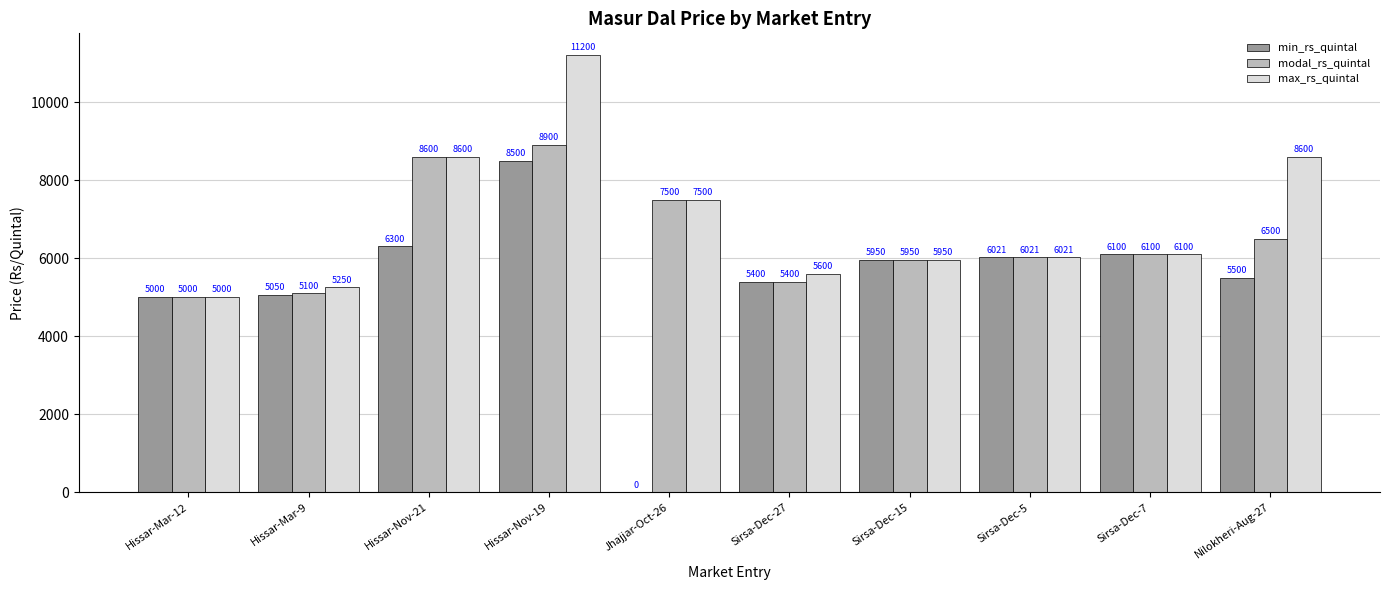

What are all the series names shown in the legend?

min_rs_quintal, modal_rs_quintal, max_rs_quintal